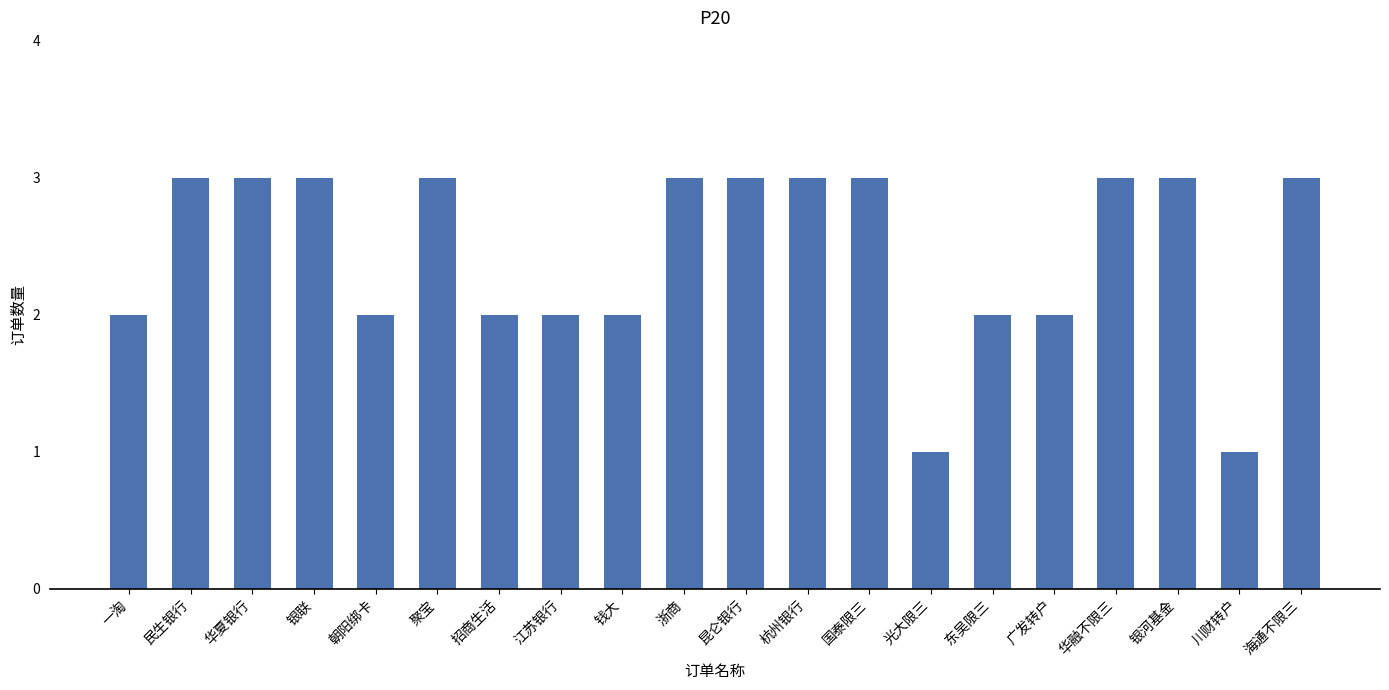

The chart shows a value of 3 at 招商生活. True or false?

False